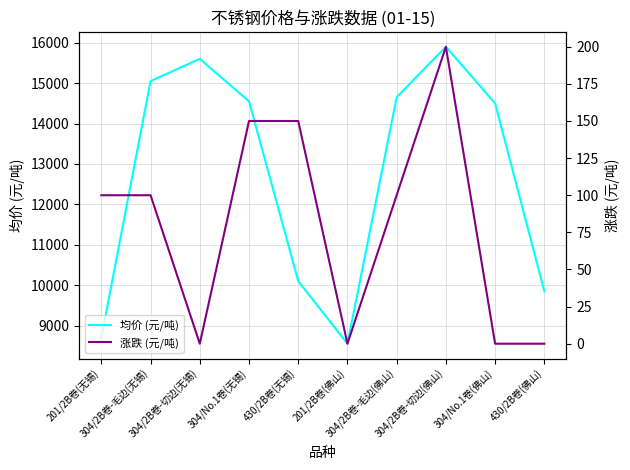

True or false: 涨跌 (元/吨) and 均价 (元/吨) cross at least once.

False